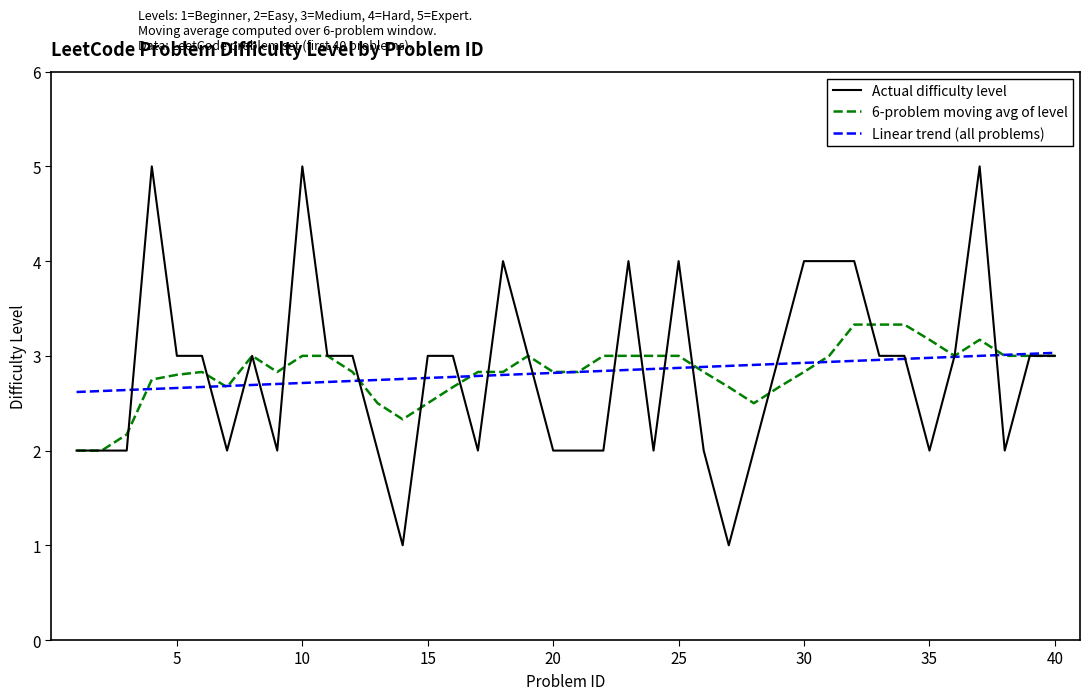

What is the maximum value shown in the chart?

5.0